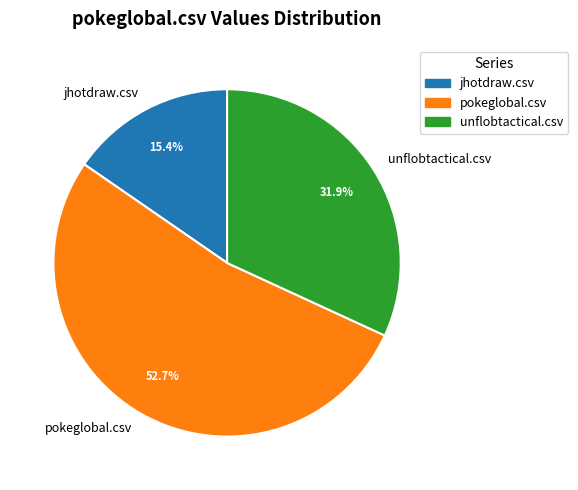

Which category has the biggest portion of the pie?

pokeglobal.csv